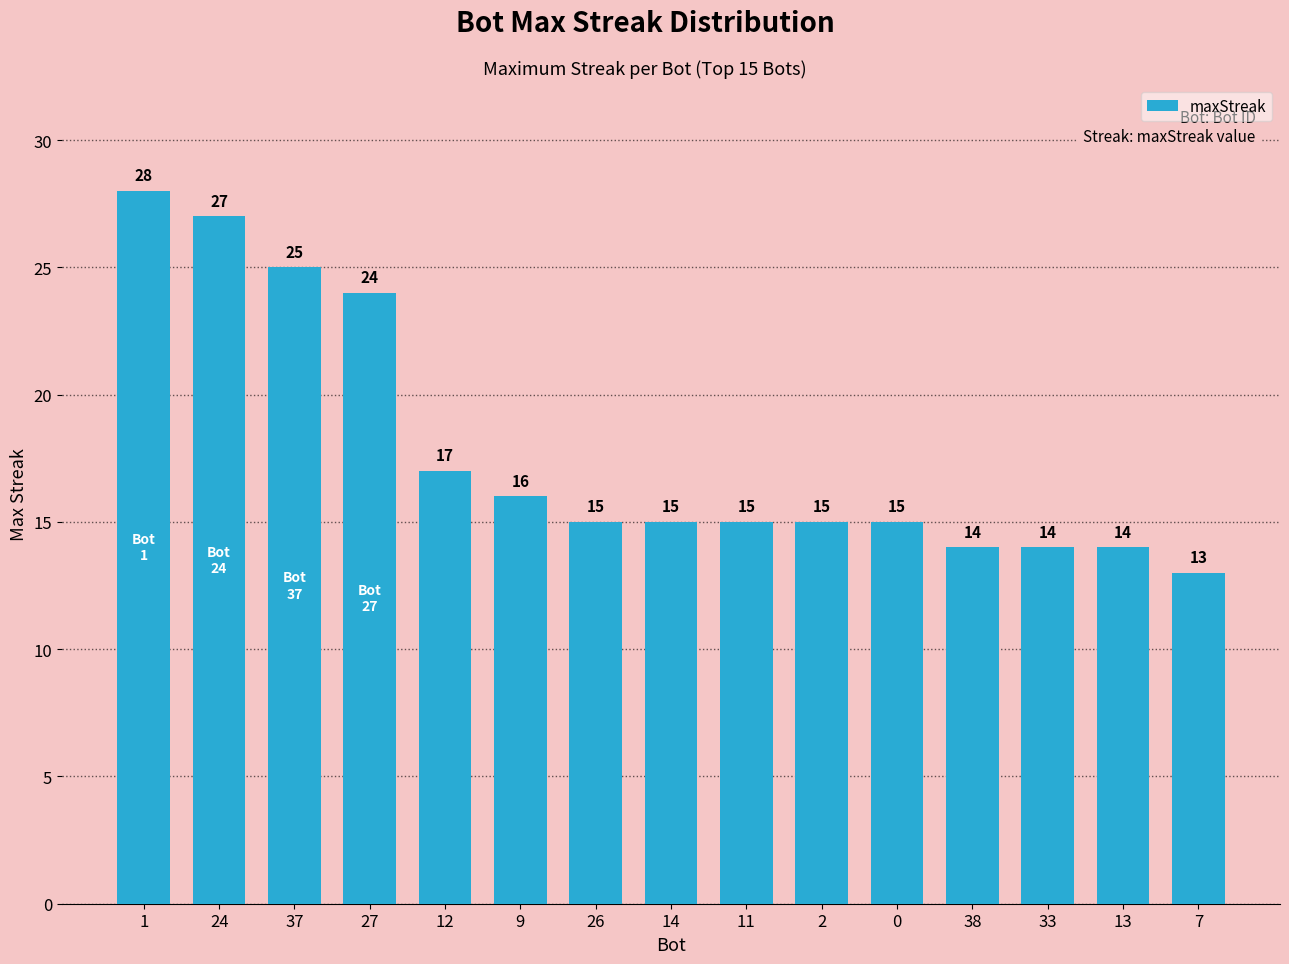

Reading left to right, list all the values displayed in this chart.

28	27	25	24	17	16	15	15	15	15	15	14	14	14	13